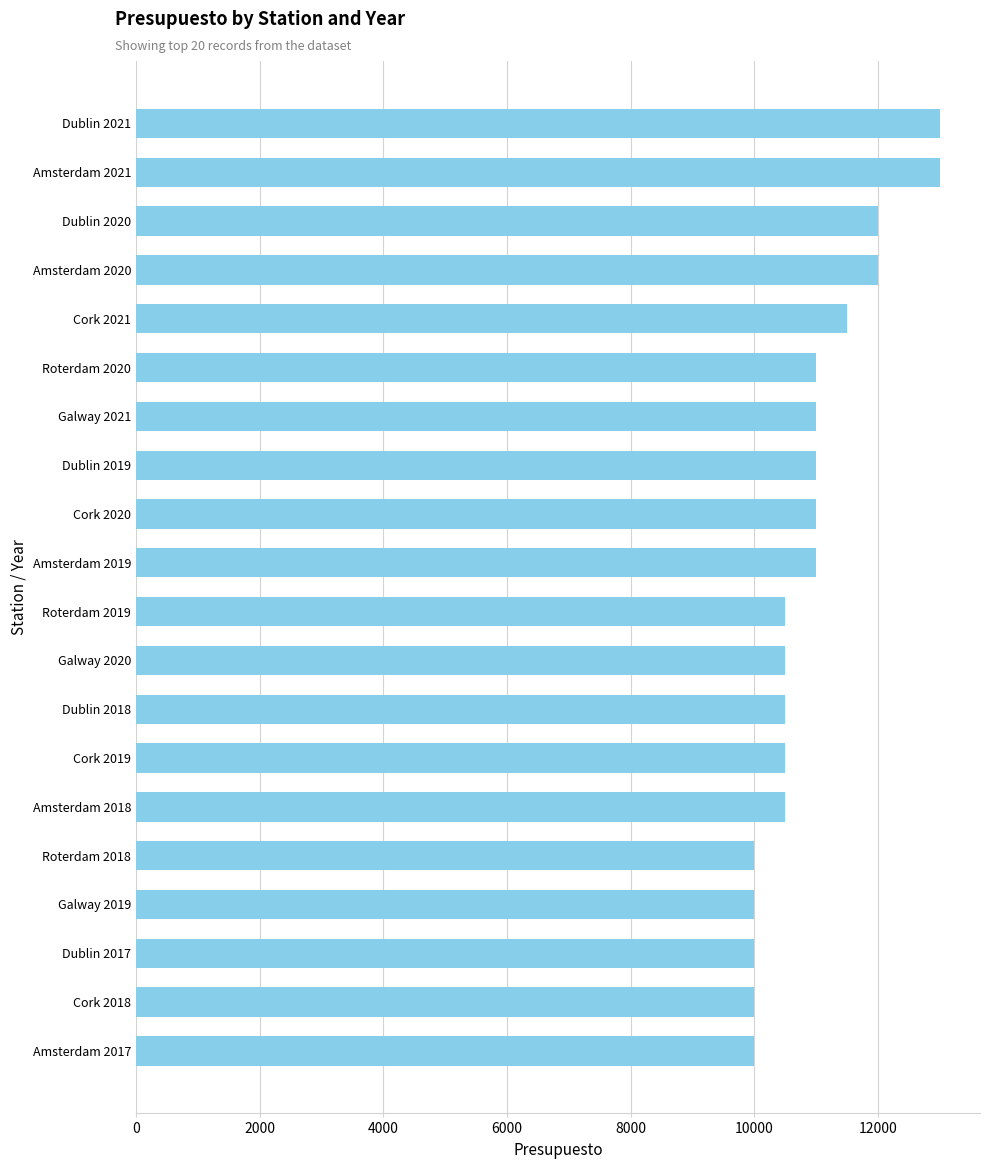

What is the difference between the second highest and second lowest values?

3000